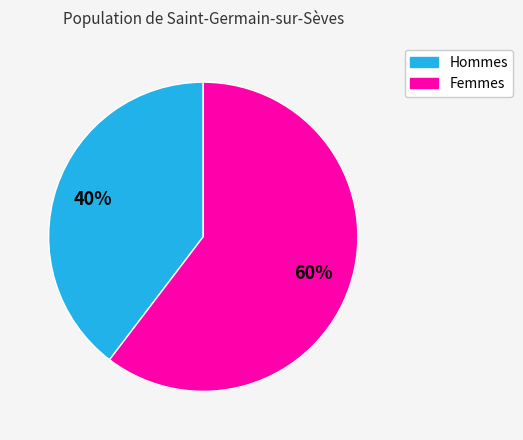

To the nearest percent, what is the average slice percentage?

50%